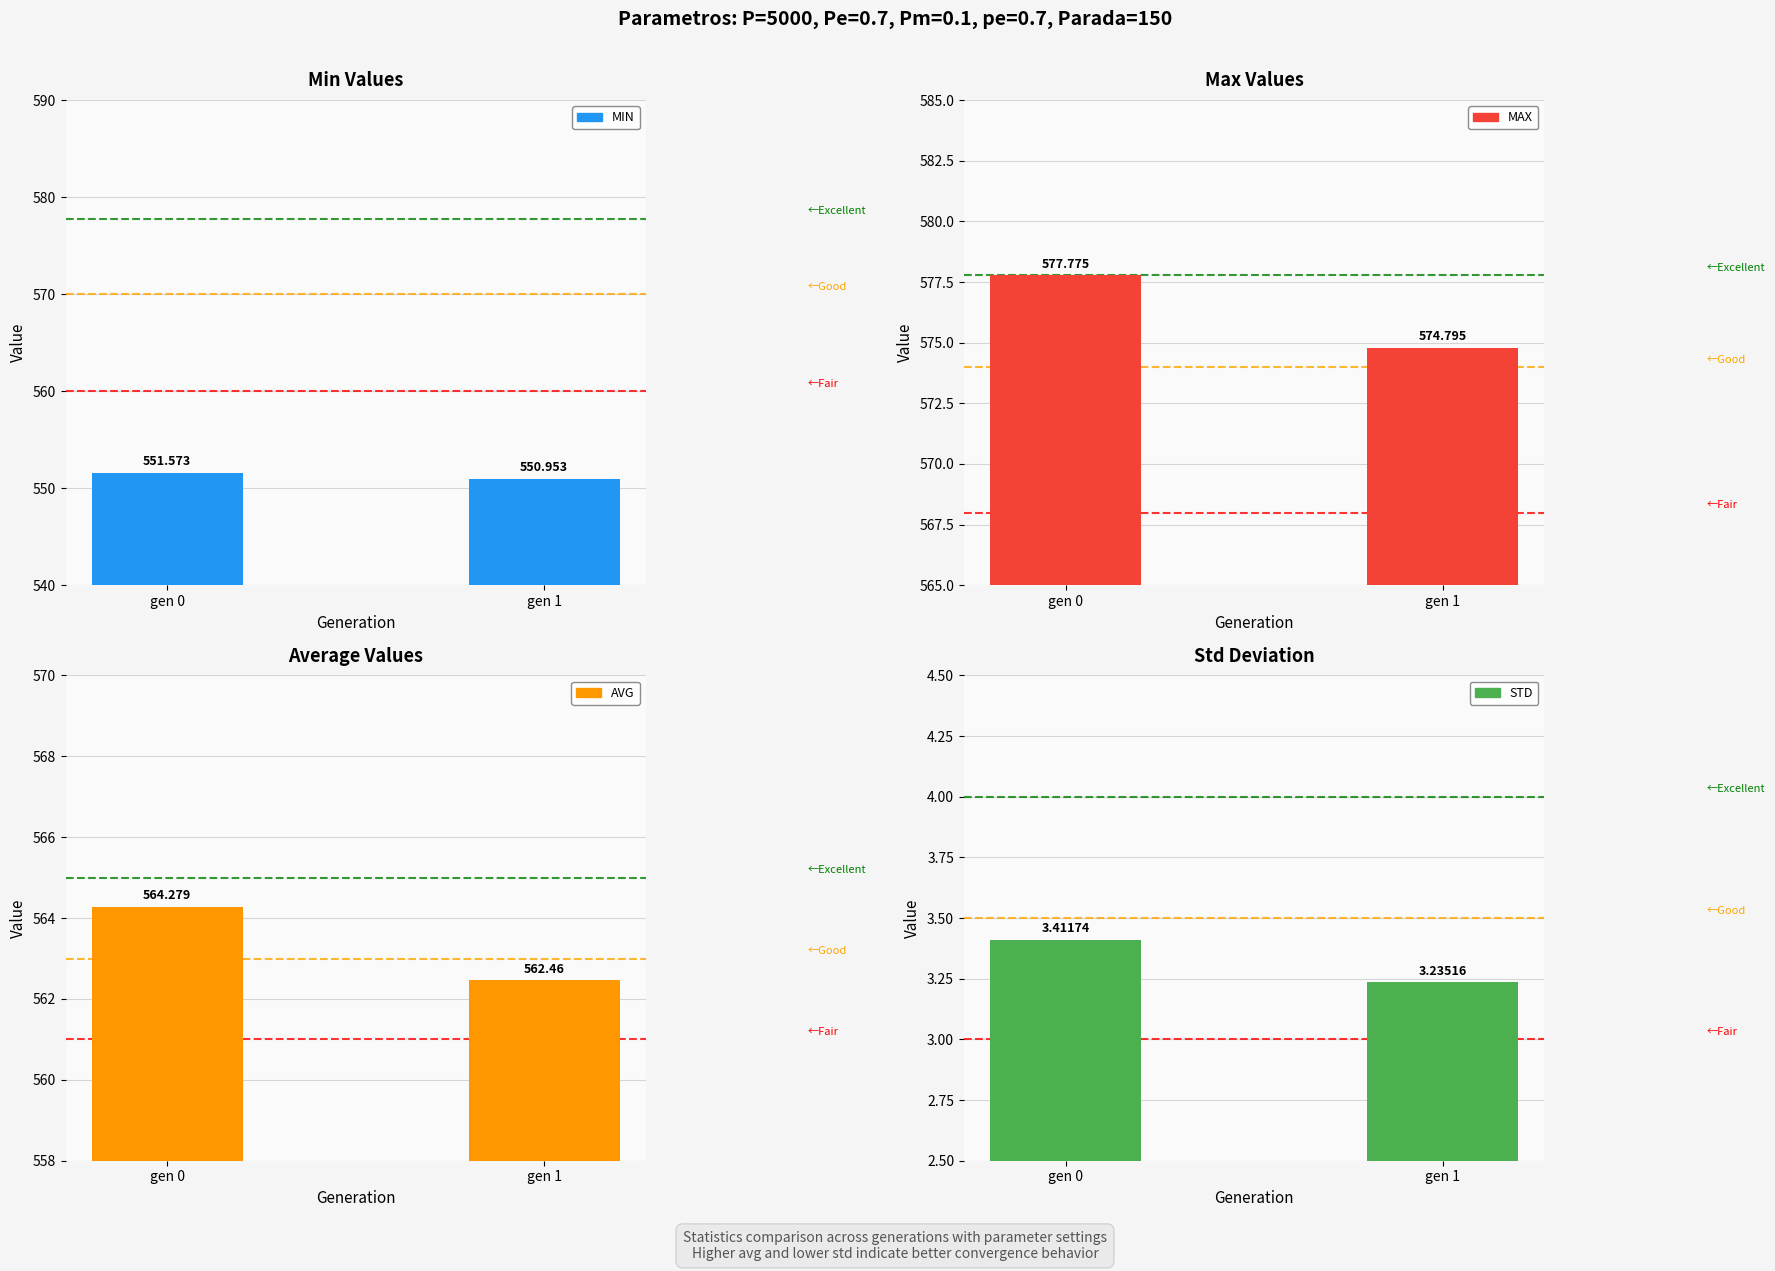

How many values in the max series are below 577?

1